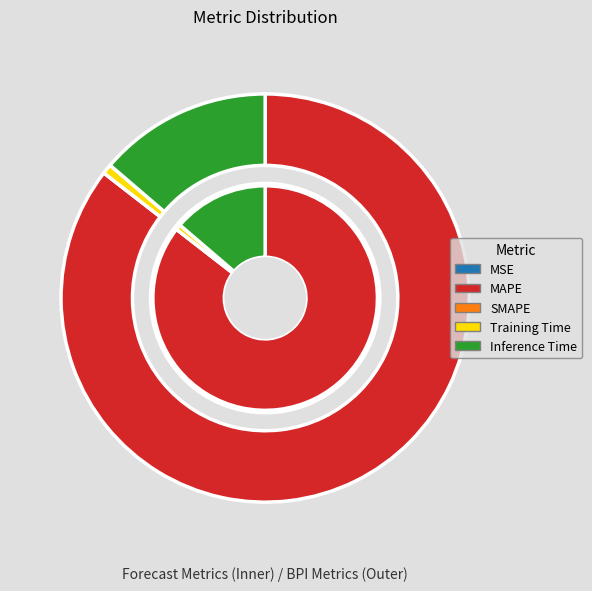

Combined, what portion of the pie is SMAPE and Inference Time?

13.7%